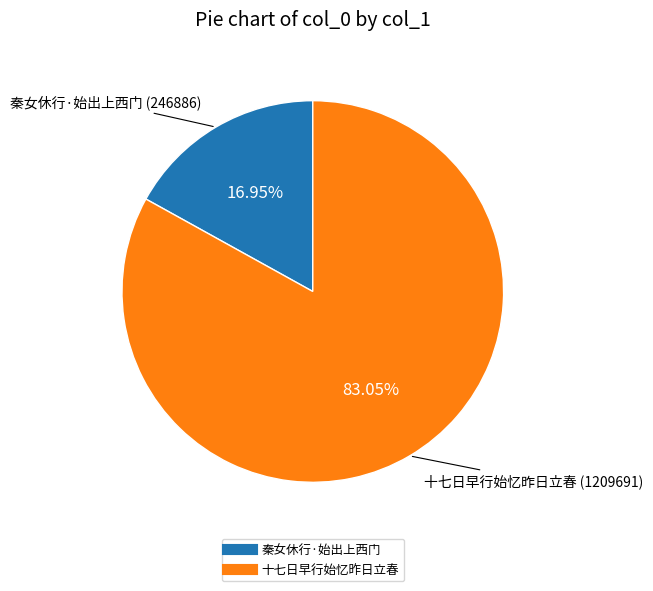

What percentage is the 秦女休行·始出上西门 slice, to the nearest percent?

17%